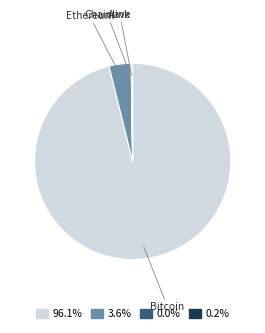

Which has a higher value, Bitcoin or Ethereum?

Bitcoin